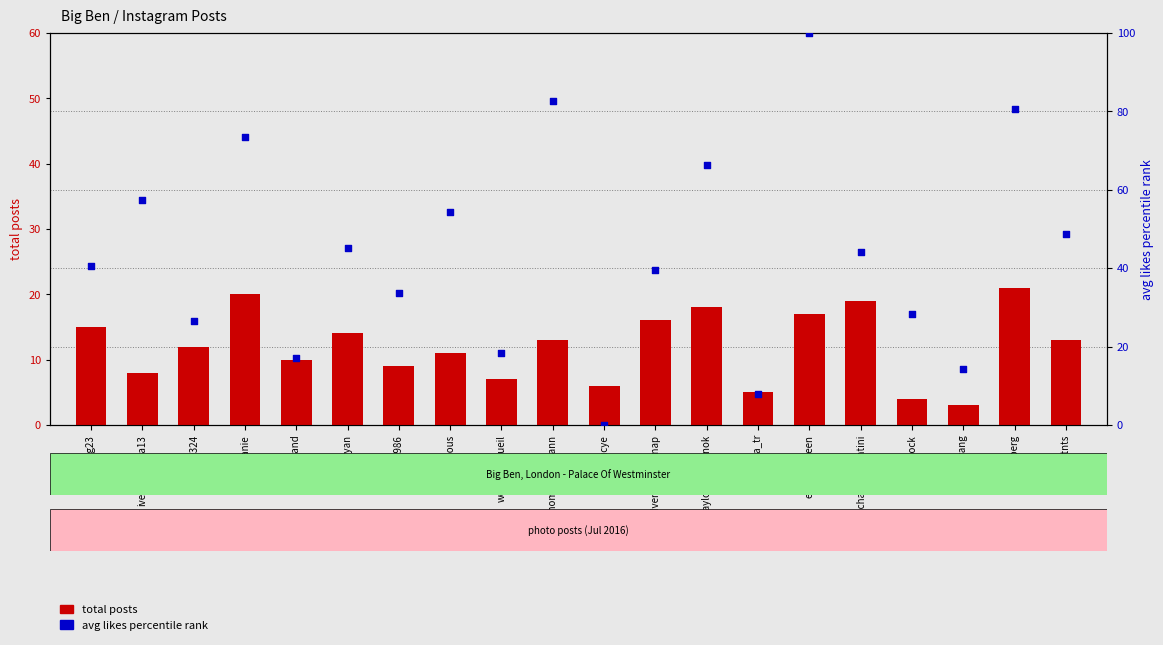

Which series reaches the maximum Y coordinate?

avg likes percentile rank